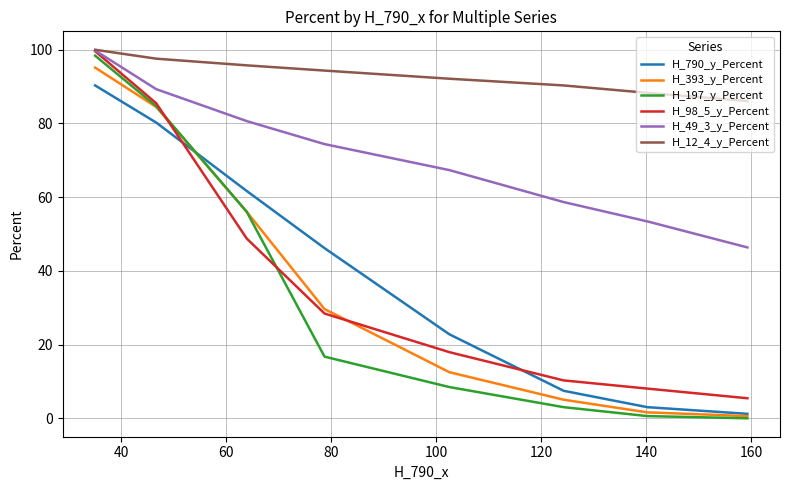

After their last crossing, which series has the higher values: H_98_5_y_Percent or H_790_y_Percent?

H_98_5_y_Percent